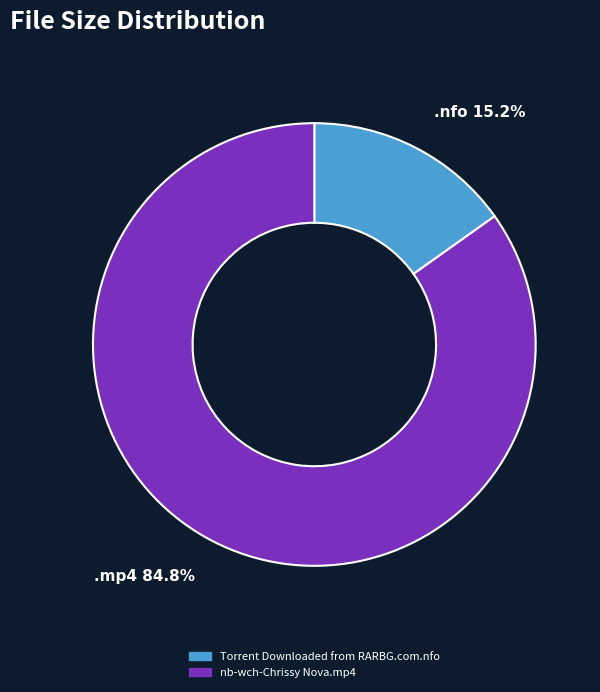

What is the ratio of the value at nb-wch-Chrissy Nova.mp4 to the value at Torrent Downloaded from RARBG.com.nfo?

5.6